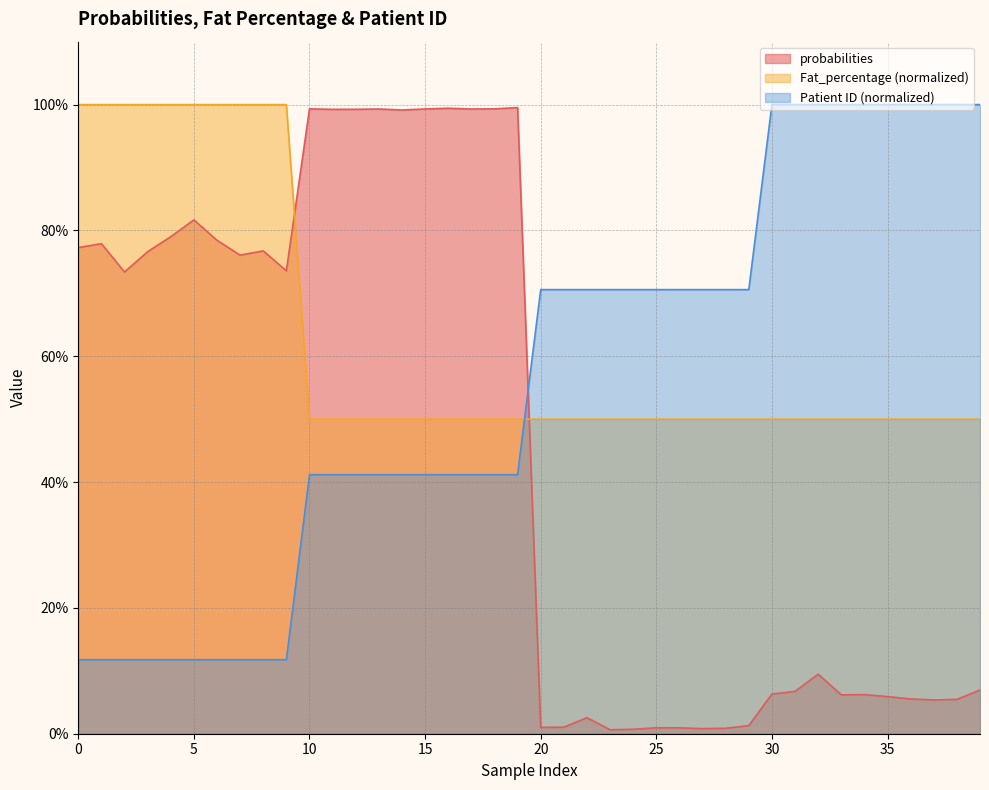

True or false: Fat_percentage and Patient ID cross at least once.

True